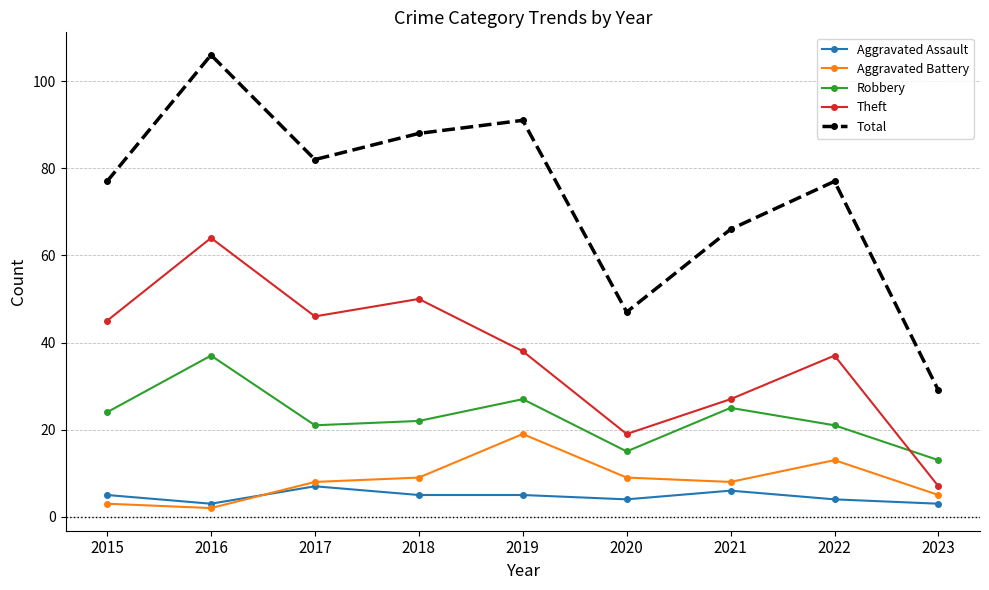

Which series changed the most between 2015 and 2020?

Total